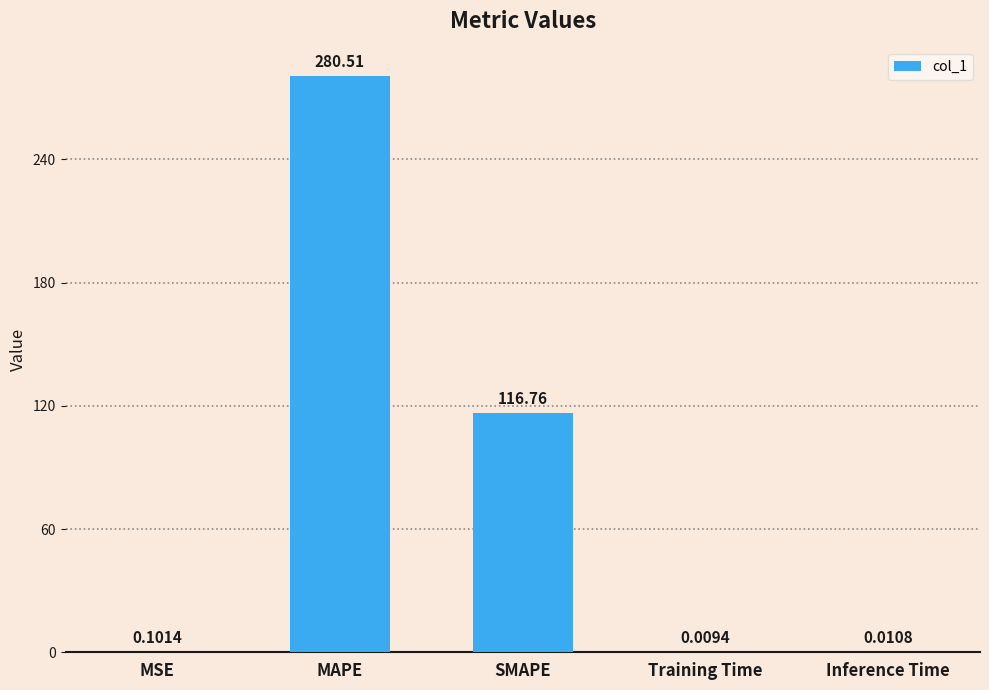

What is the difference between the values at MAPE and Training Time?

280.5